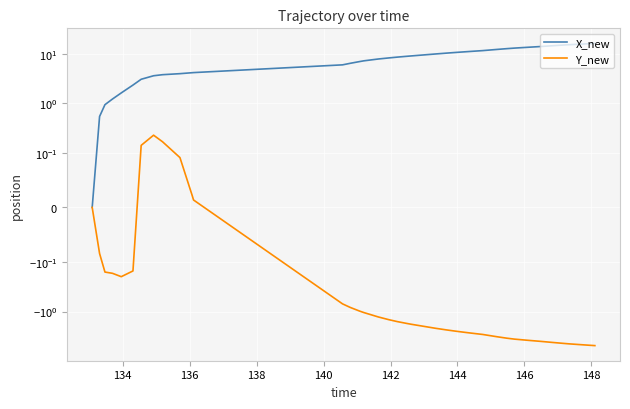

Is the value of Y_new at 136 greater than the value of X_new at 18?

No